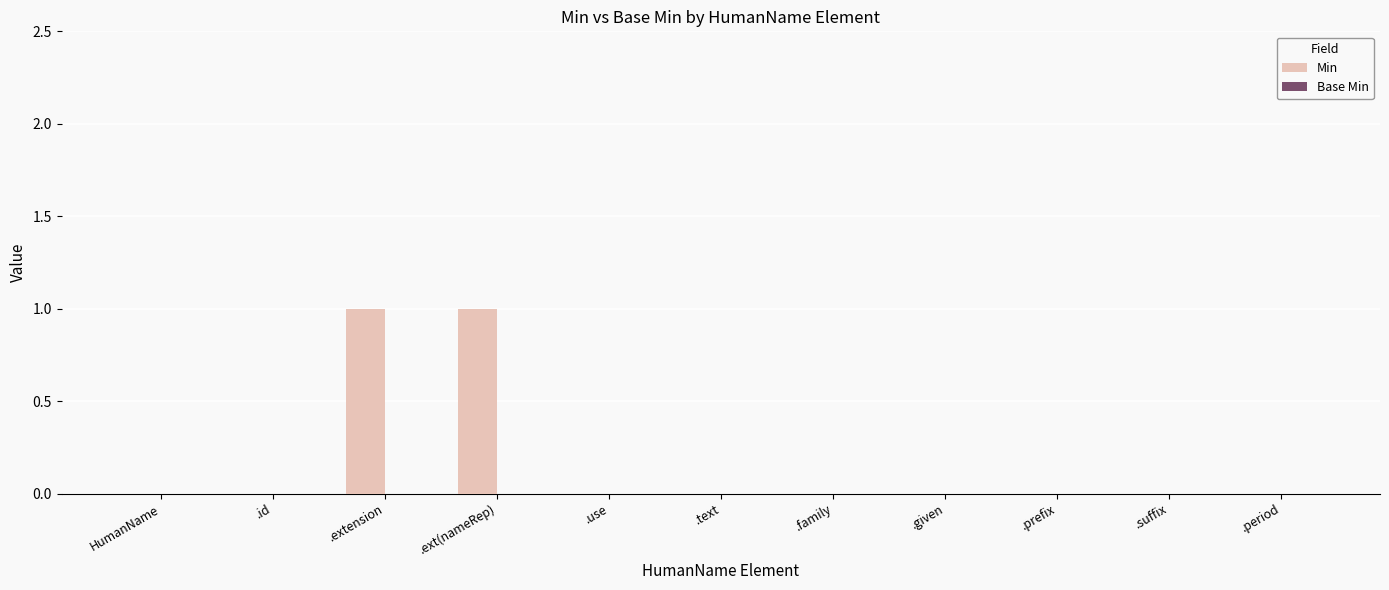

Are the bars horizontal?

No